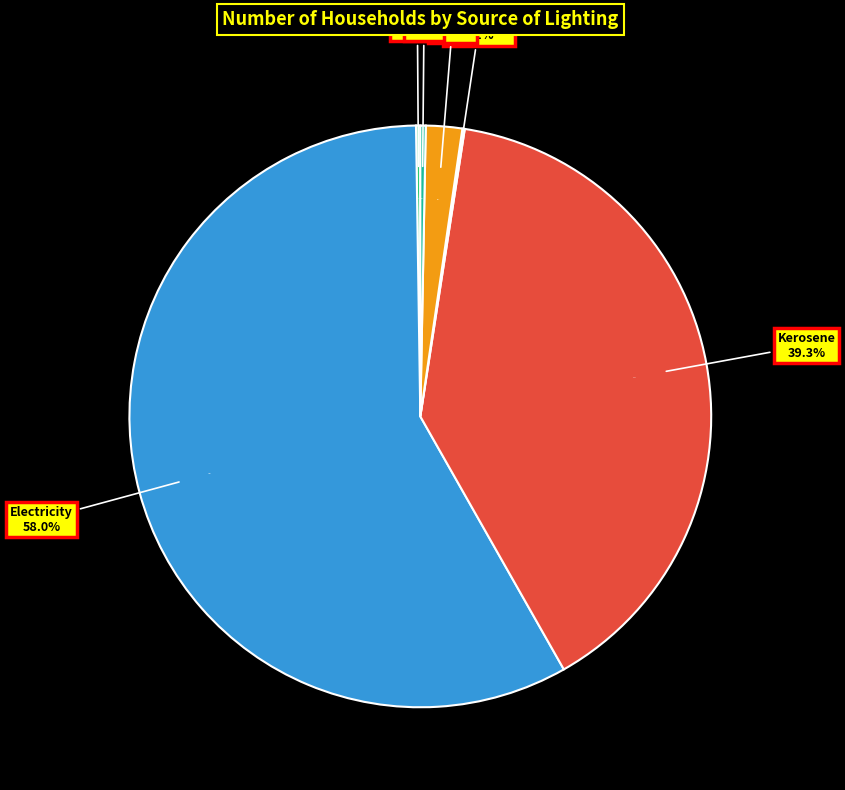

To the nearest percent, what is the difference between the Others and Not stated slice percentages?

2%